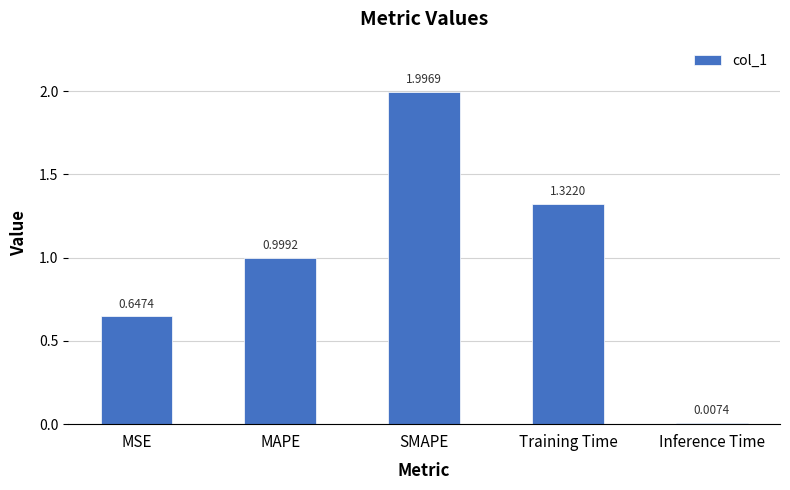

True or false: the data shows 0.8 at SMAPE.

False